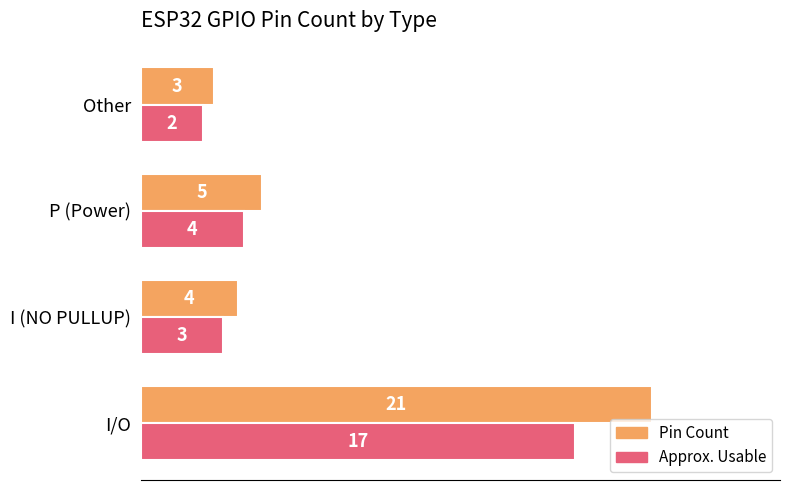

List the series in order of their peak value, lowest first.

Approx. Usable, Pin Count